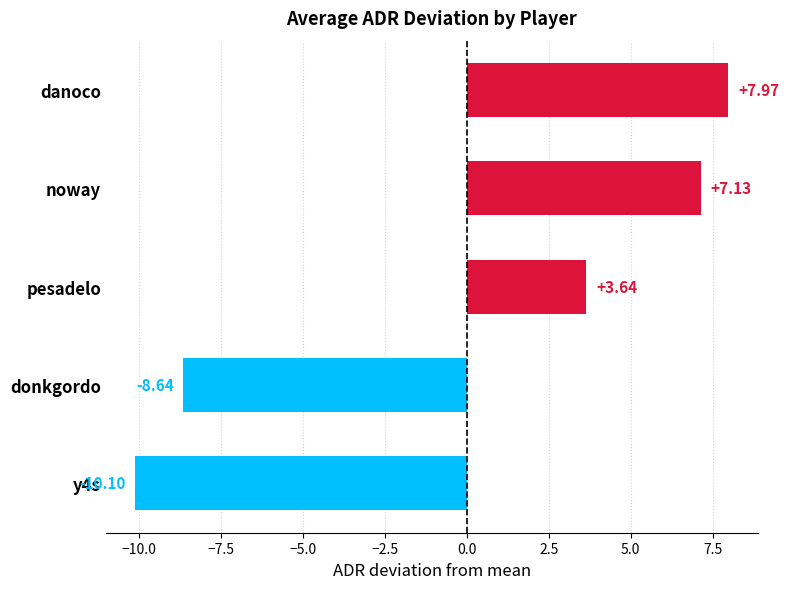

Where is the data nearest to the value -1?

pesadelo